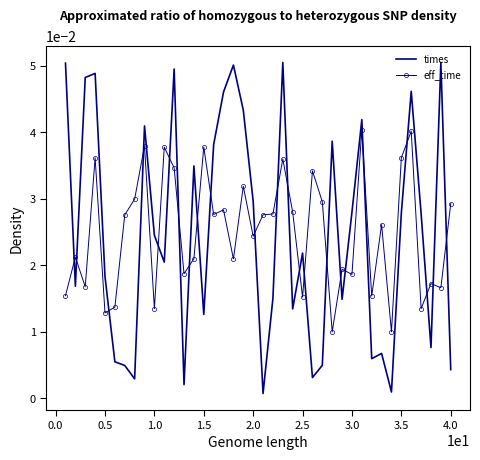

At how many categories does at least one series exceed 0?

40